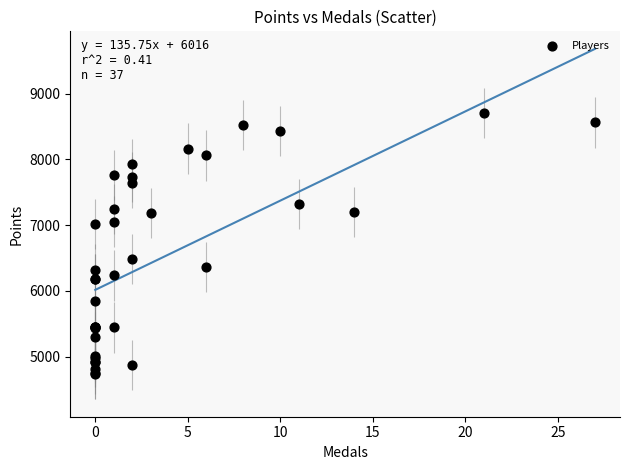

What Y value in the scatter plot is closest to 6721?

6483